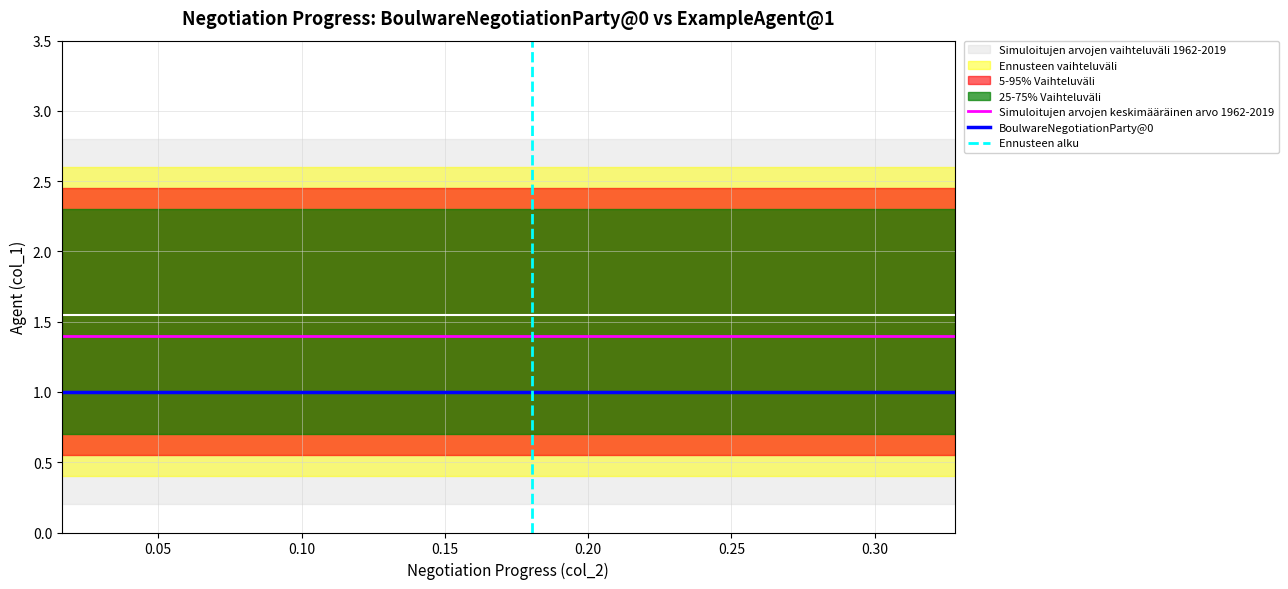

True or false: Simuloitujen arvojen keskimääräinen arvo 1962-2019 and BoulwareNegotiationParty@0 intersect in this chart.

False